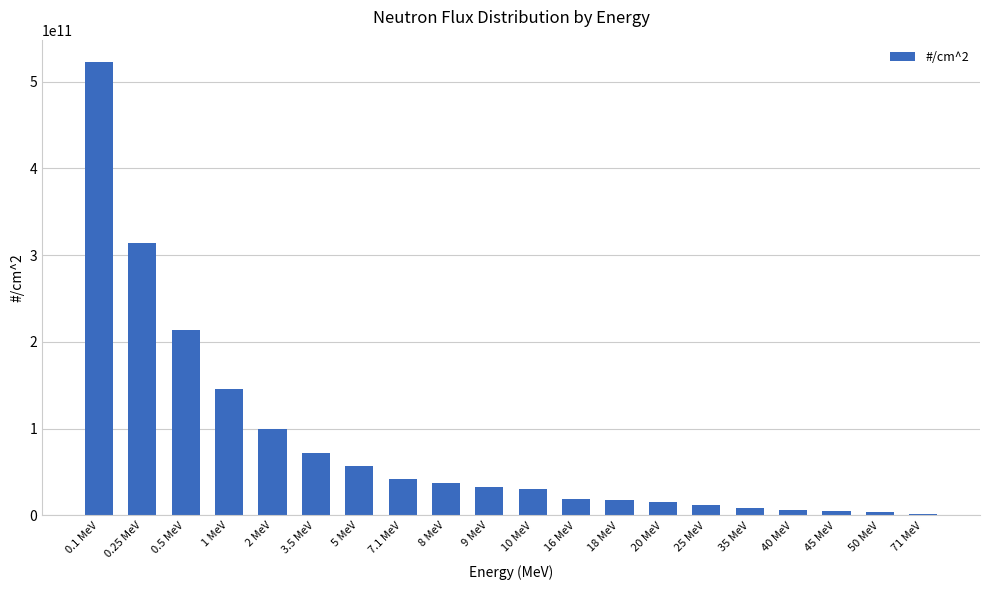

What is the average value?

83017235000